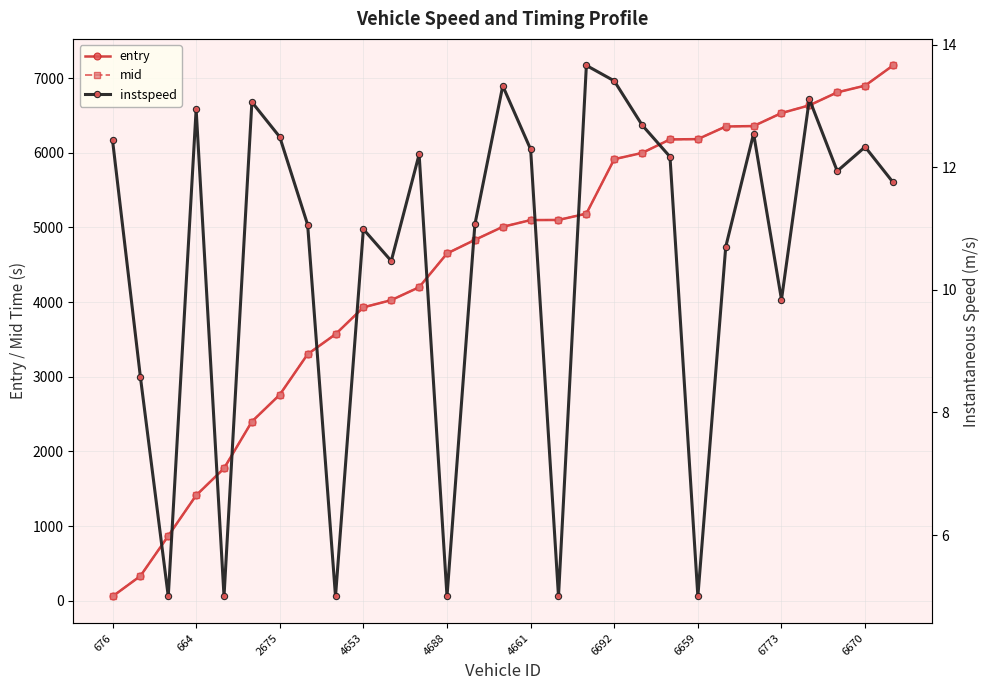

The mid series shows 2482.7 at 25. True or false?

False